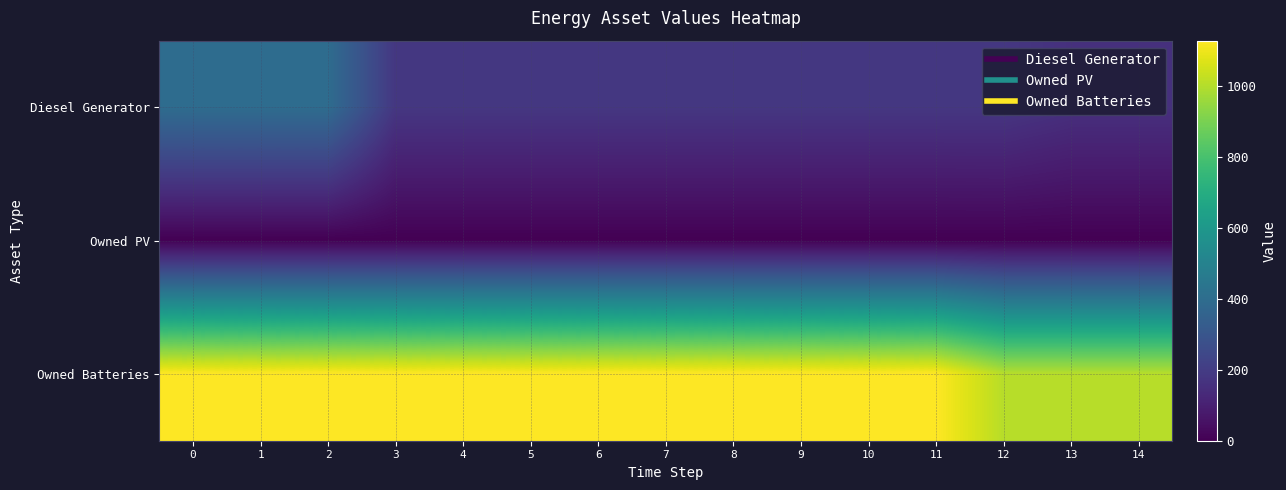

How many series are shown in this chart?

3